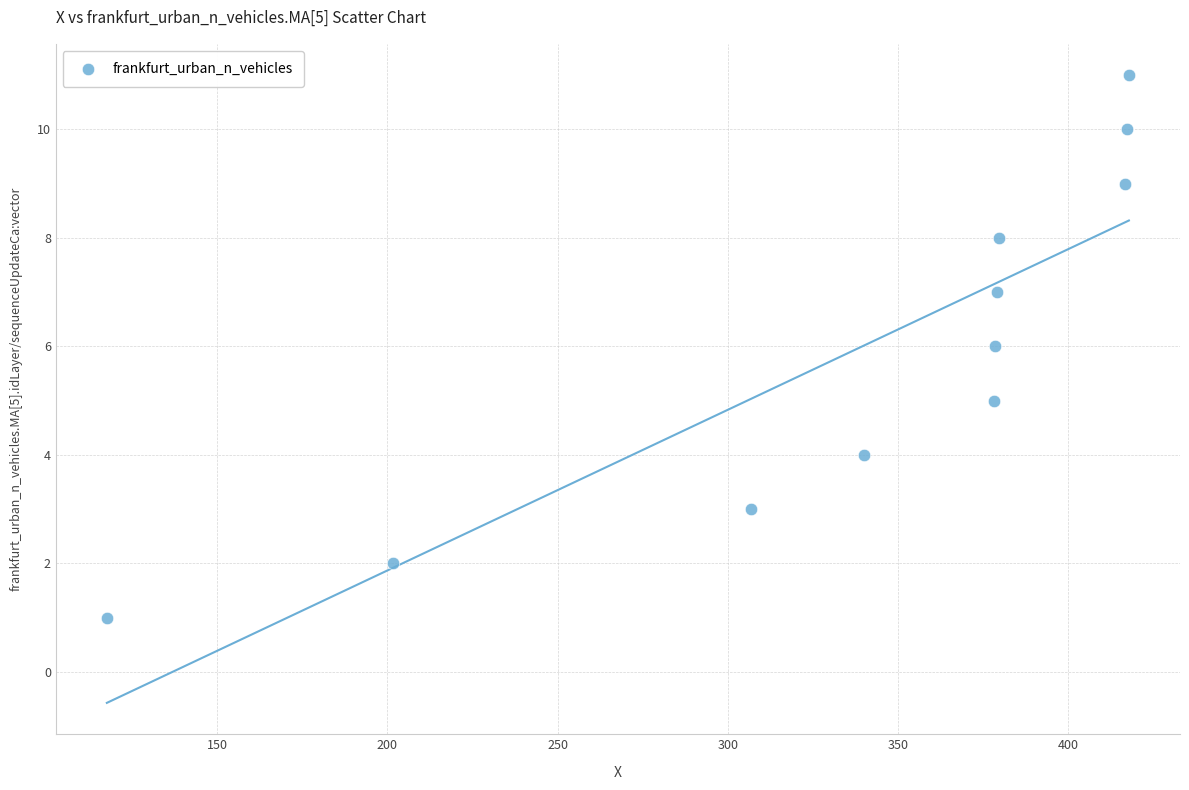

What is the range of Y values (max minus min)?

10